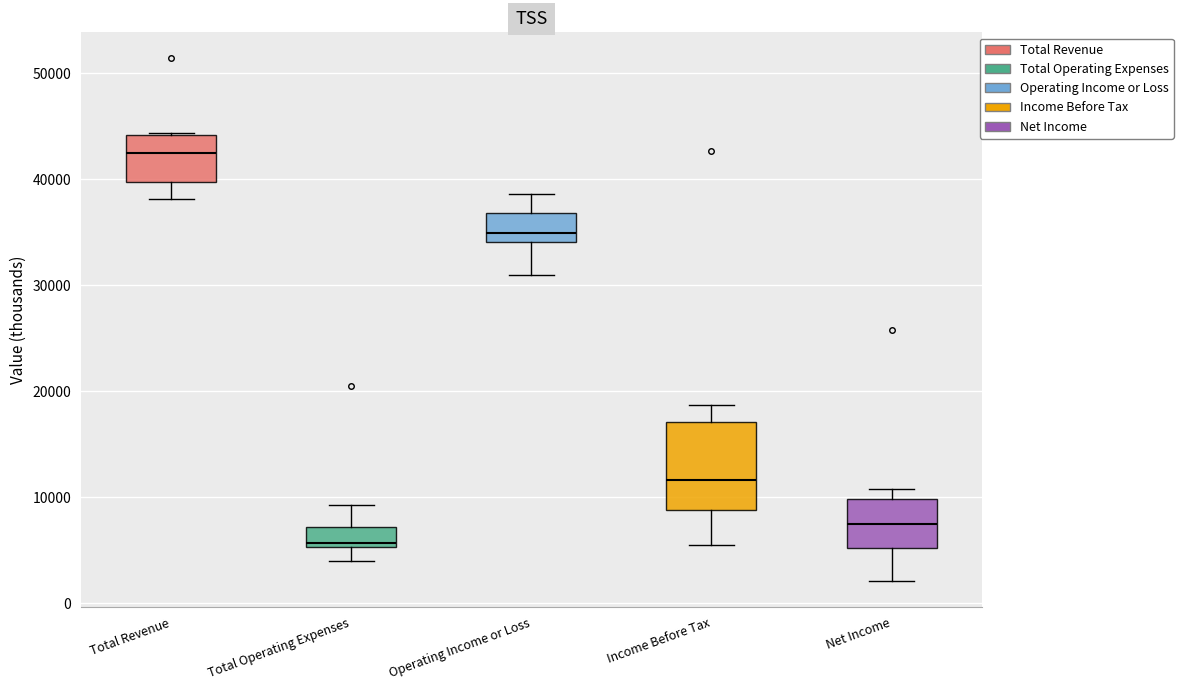

Which box is the tallest, from its lower edge to its upper edge?

Income Before Tax